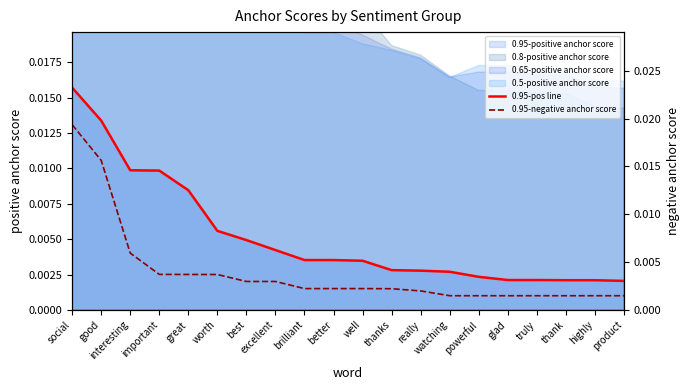

Which category has the highest value in the 0.95-negative anchor score series?

social